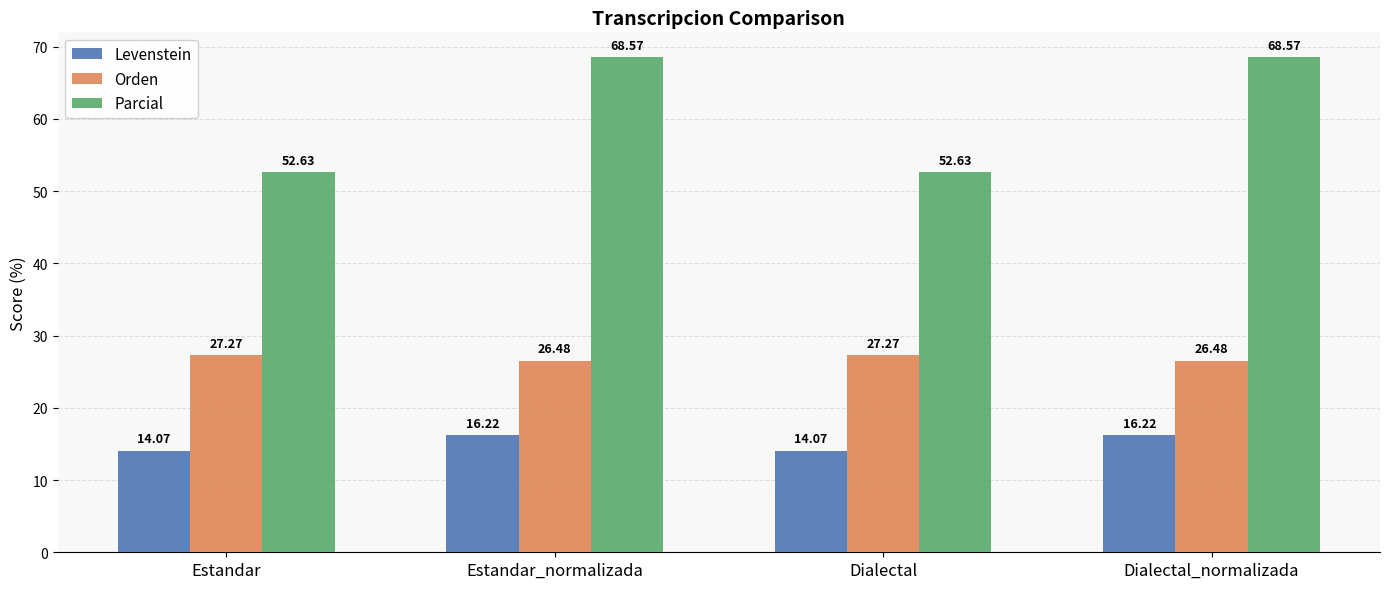

Is it true that Parcial equals 52.6 at Dialectal?

True